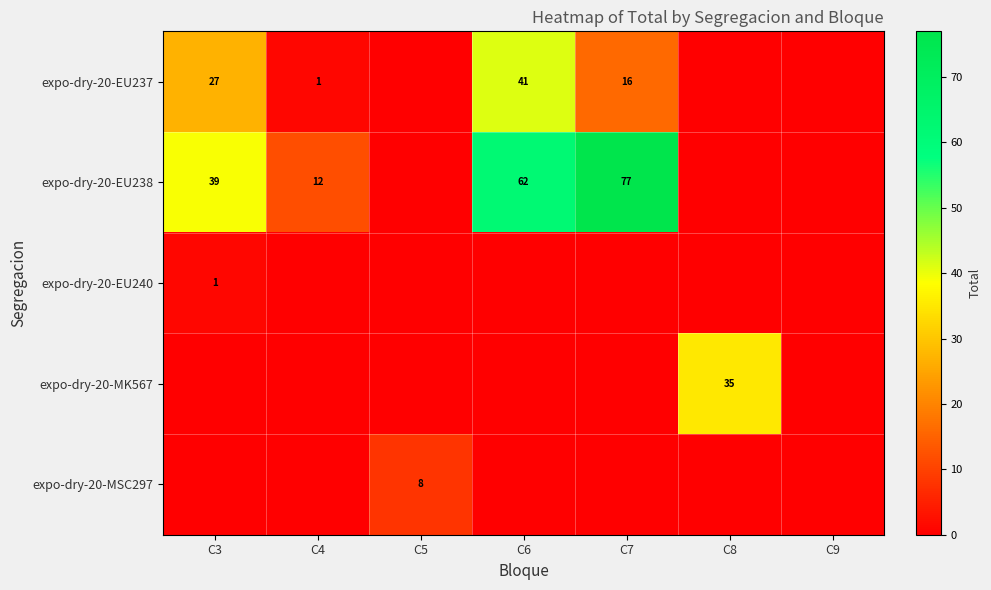

Which series changed the most between C5 and C8?

expo-dry-20-MK567